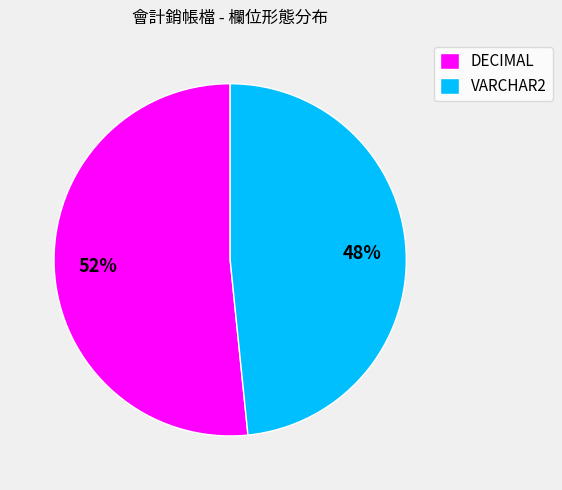

True or false: DECIMAL accounts for 61% of the total.

False